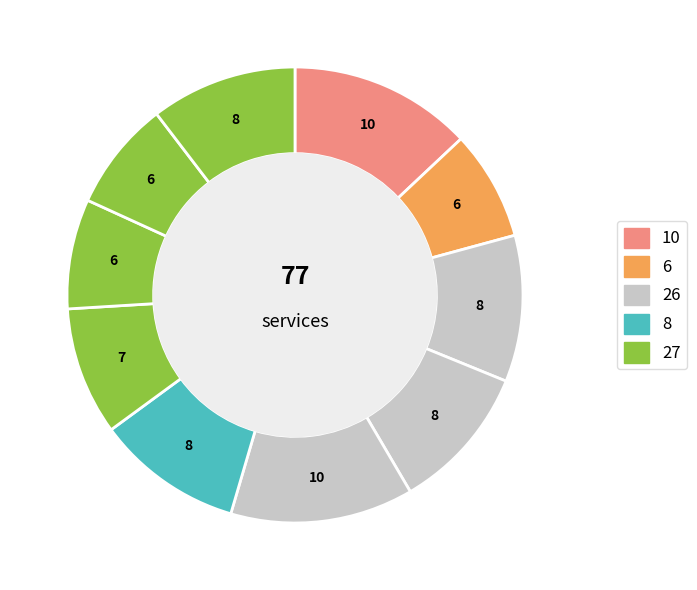

How many segments does this pie chart have?

10